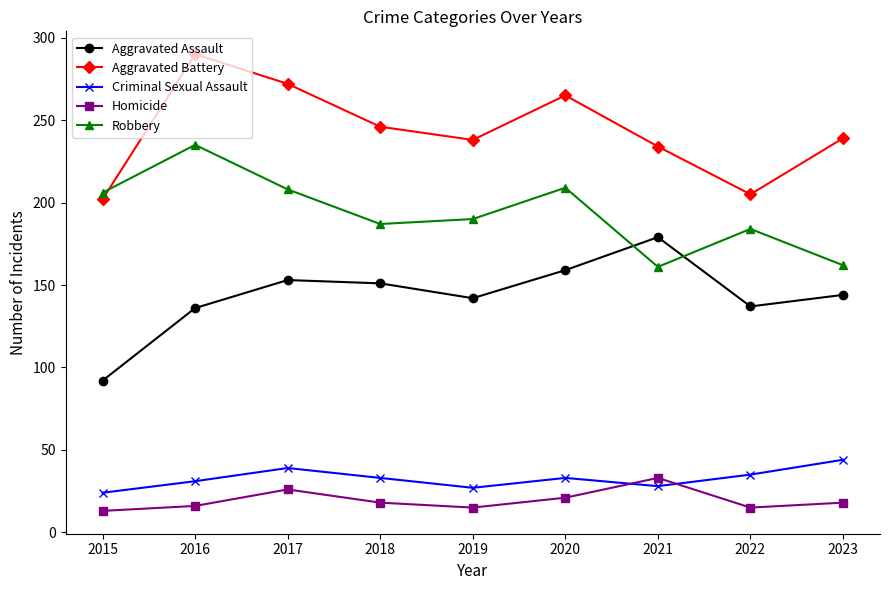

At 2018, list the series in order from smallest to largest.

Homicide, Criminal Sexual Assault, Aggravated Assault, Robbery, Aggravated Battery